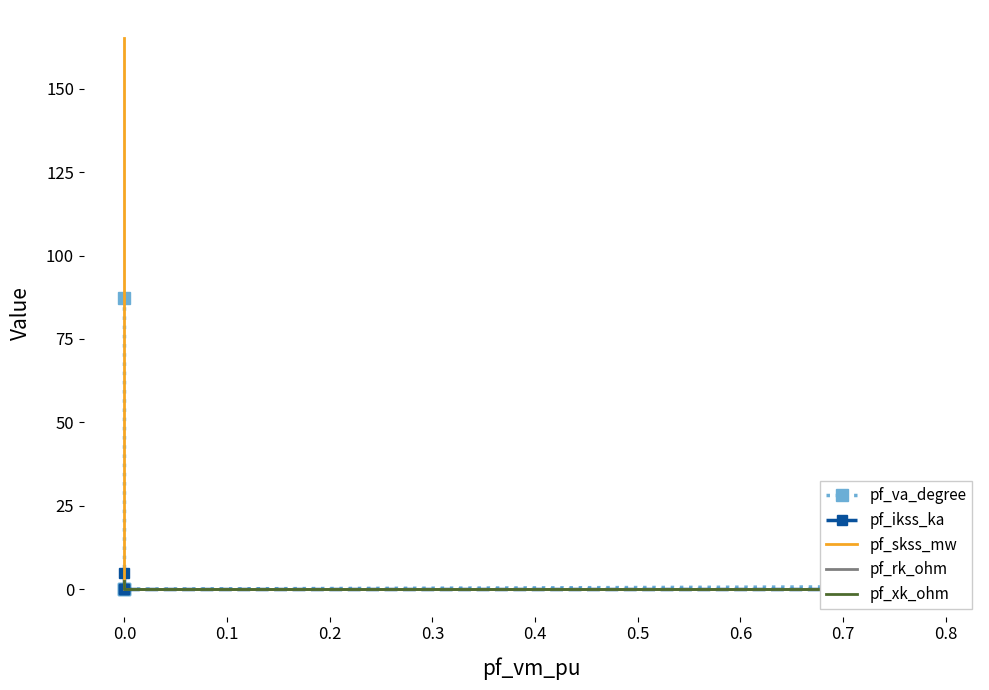

What is the difference between the maximum and minimum values in the pf_xk_ohm series?

2.4